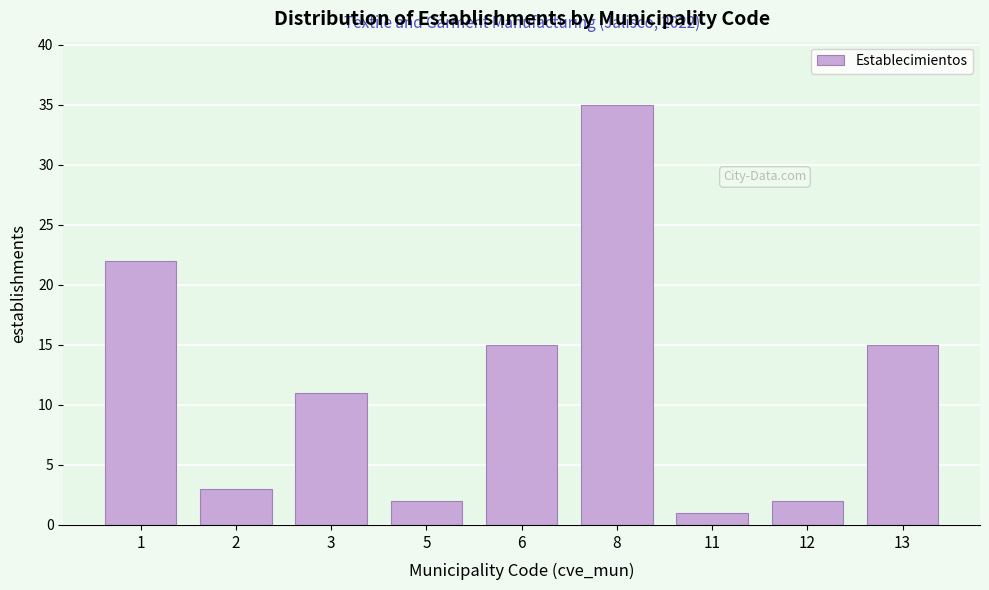

Reading right to left, transcribe all the data shown in this chart.

13=15	12=2	11=1	8=35	6=15	5=2	3=11	2=3	1=22